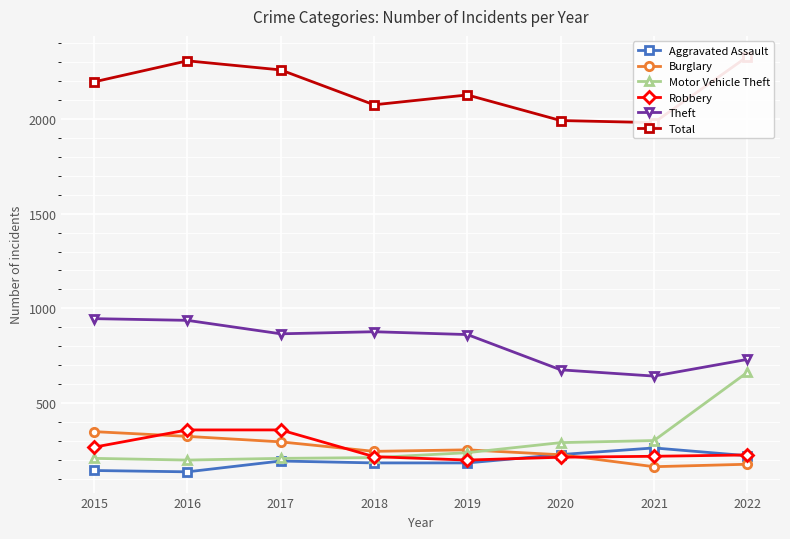

Is it true that Aggravated Assault equals 195 at 2017?

True